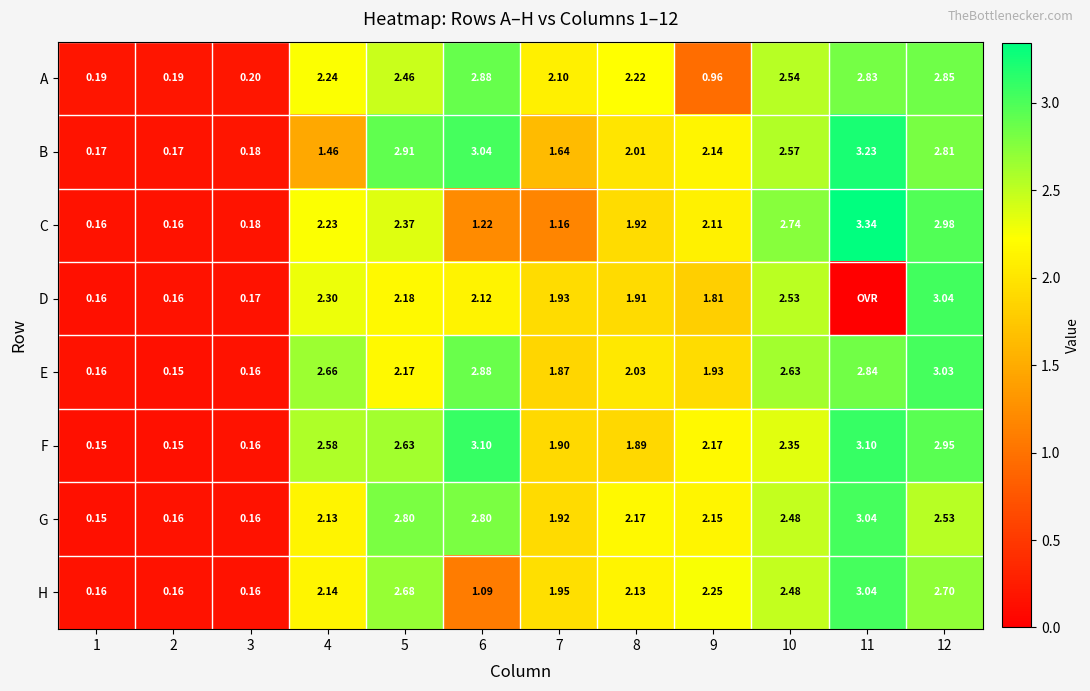

Count the number of categories in the chart.

12